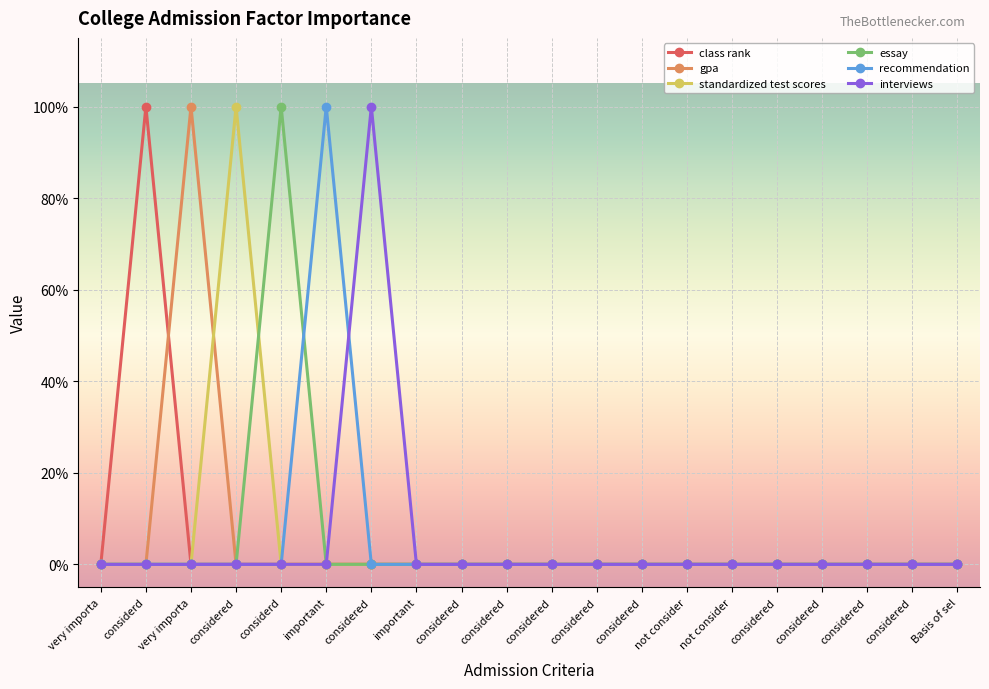

What is the label of the 3rd point from the right?

considered